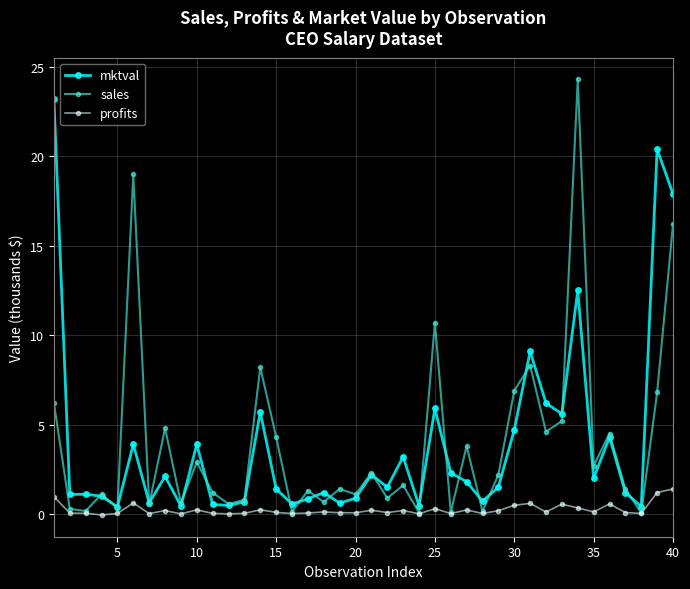

Which series has the largest range (max minus min)?

sales